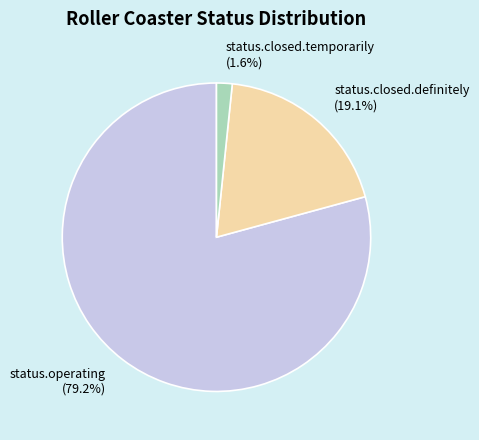

Which category has the biggest portion of the pie?

status.operating